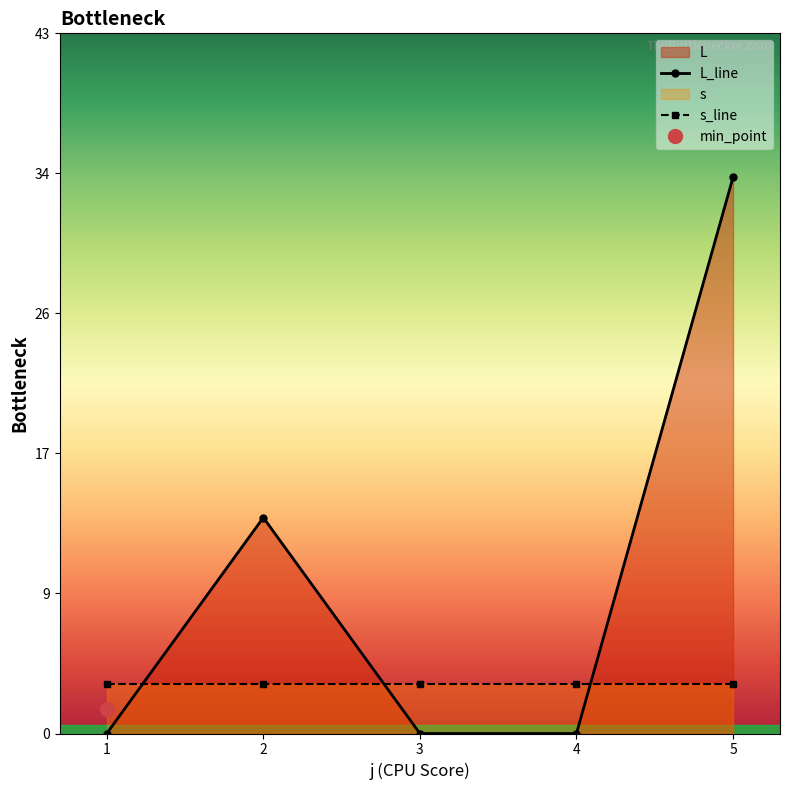

Where is the data nearest to the value 17?

2